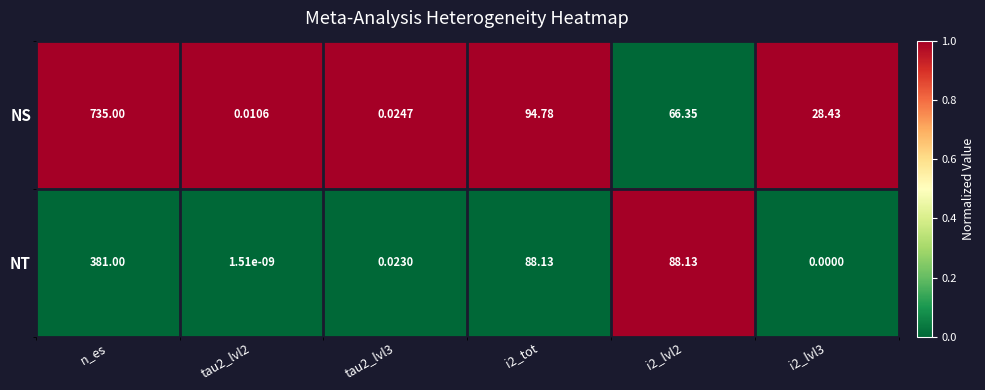

Where does the NT series first go above 88?

n_es